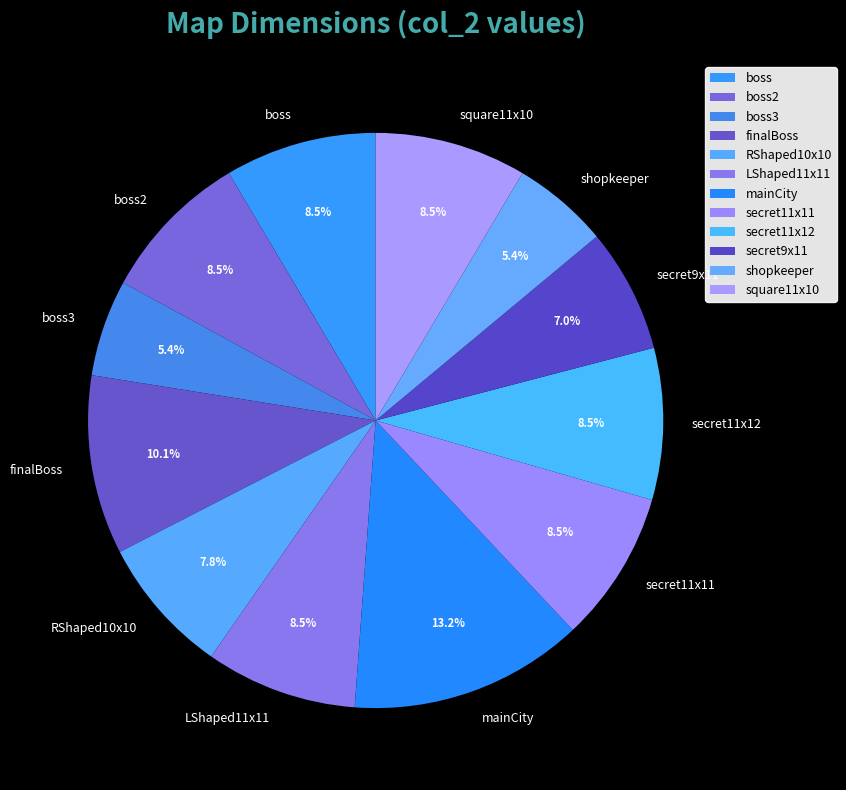

Approximately how many times larger is the value at finalBoss compared to boss3?

1.9